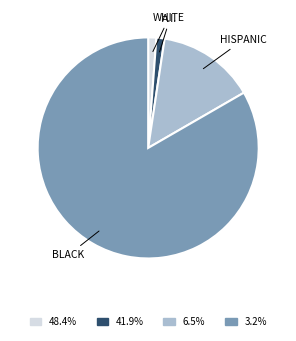

Combined, do 6.5% and 41.9% account for over 50%?

No